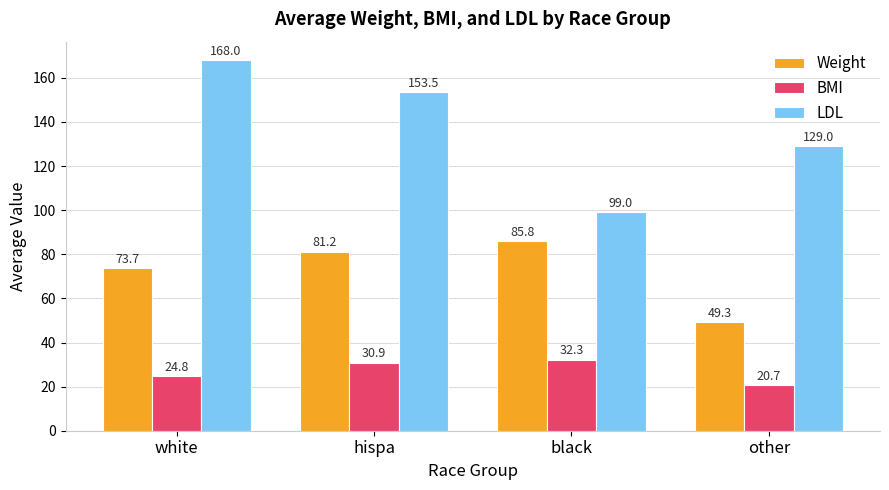

Does the chart contain stacked bars?

No